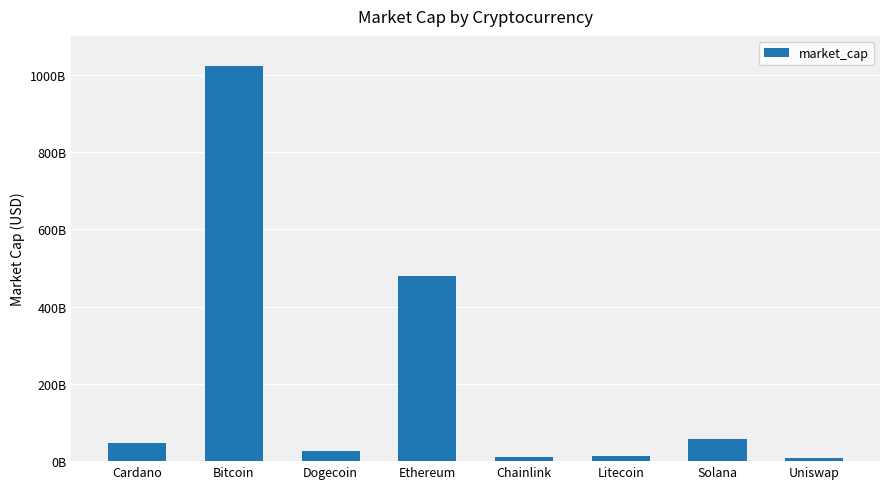

Reading right to left, what are all the values shown in this chart?

8600073975	56851553672	13050439372	10935920896	478086030442	26477152231	1022577234325	47821379229